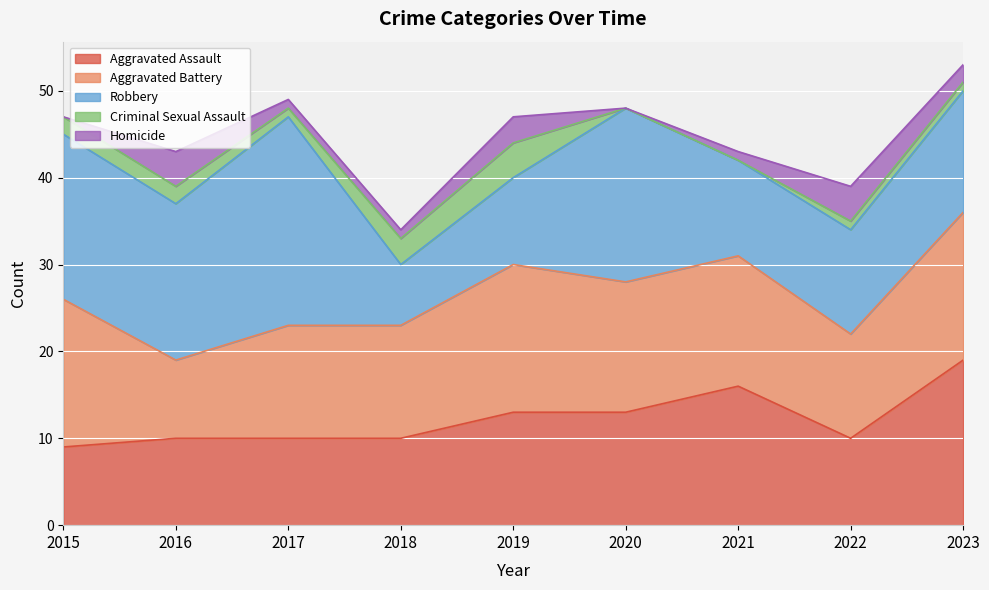

The Criminal Sexual Assault series shows 2 at 2017. True or false?

False